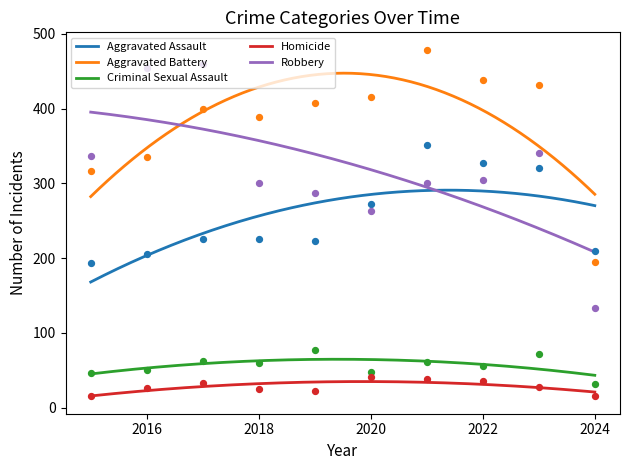

What is the total value across all series at 2021?

1230